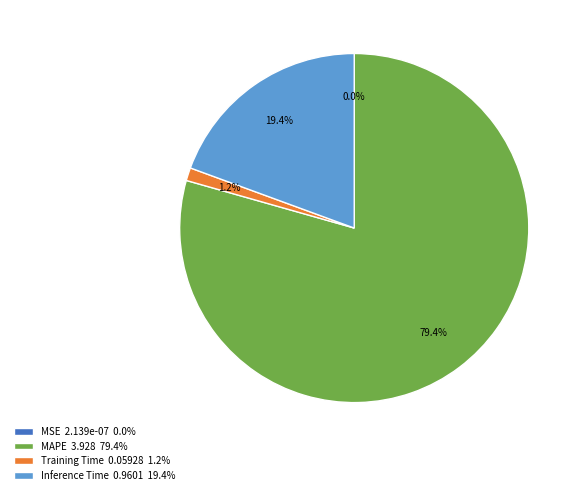

What percentage is NOT represented by Inference Time 0.9601 19.4%?

80.6%